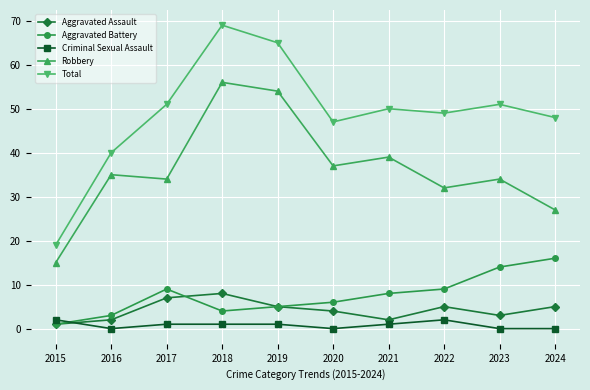

How many data points does each series have?

10